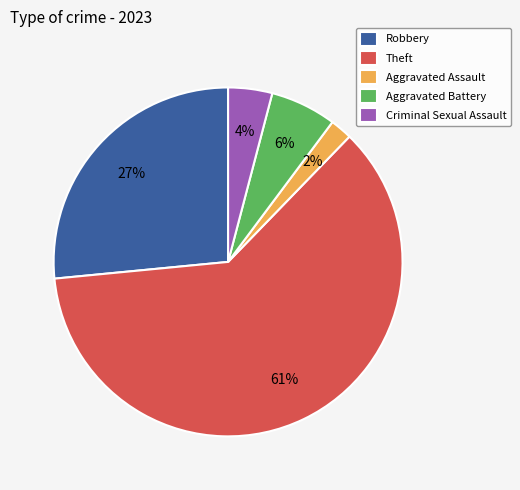

To the nearest percent, what is the combined percentage of Aggravated Assault and Robbery?

29%